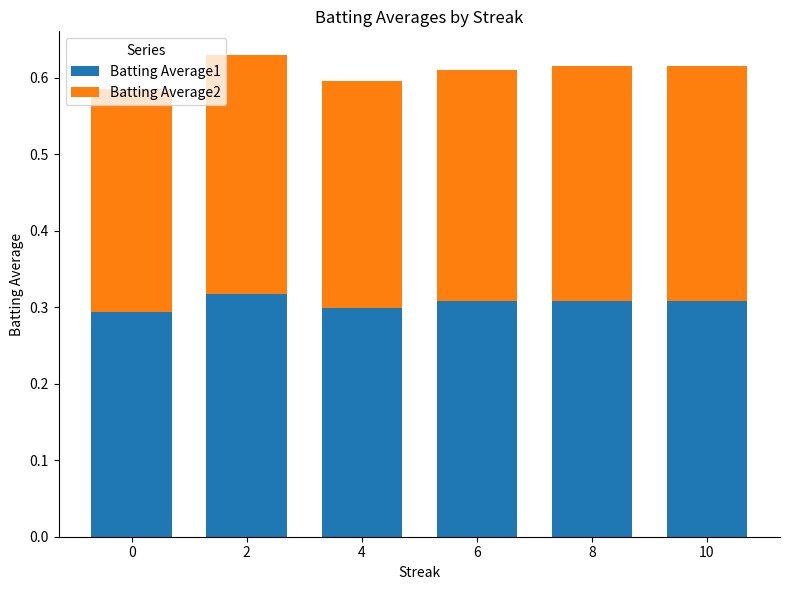

Is it true that Batting Average1 equals 0.3 at 10?

True